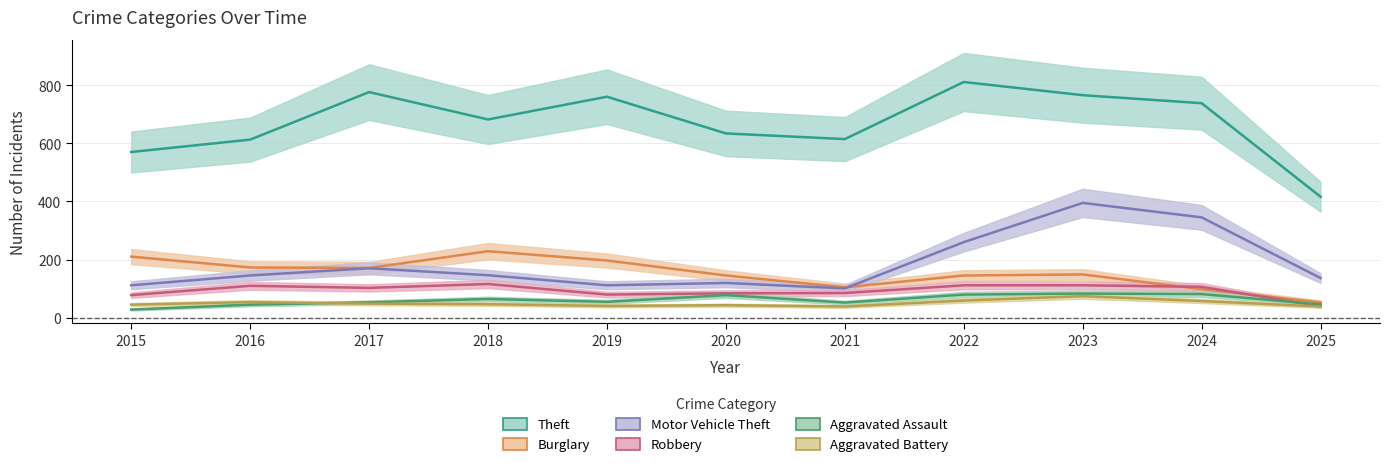

Rank the series by their maximum value, from highest to lowest.

Theft, Motor Vehicle Theft, Burglary, Robbery, Aggravated Assault, Aggravated Battery